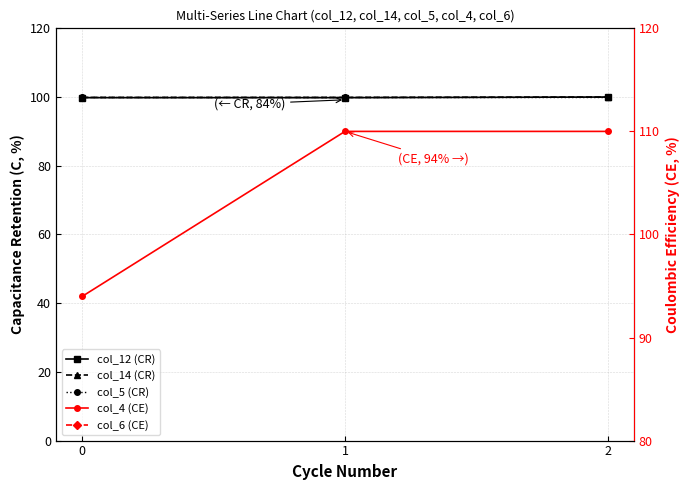

What is the average value of the col_4 (CE) series?

104.7